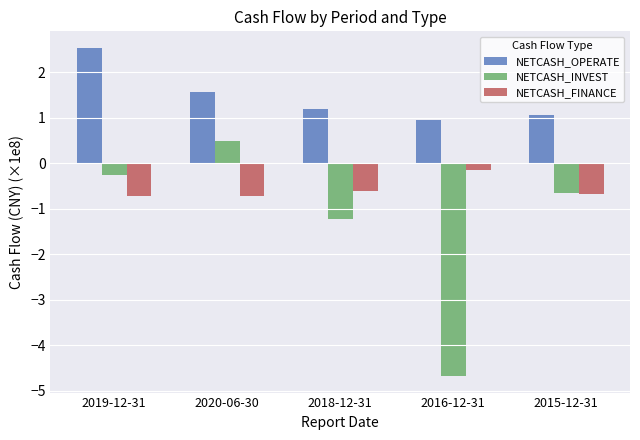

Rank the series by their average value, from highest to lowest.

NETCASH_OPERATE, NETCASH_FINANCE, NETCASH_INVEST